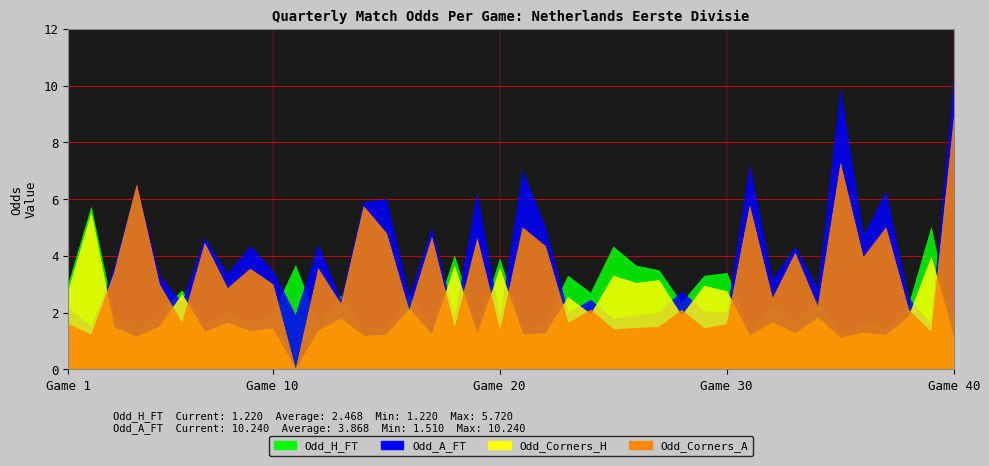

At 25, list the series in order from smallest to largest.

Odd_Corners_A, Odd_A_FT, Odd_Corners_H, Odd_H_FT